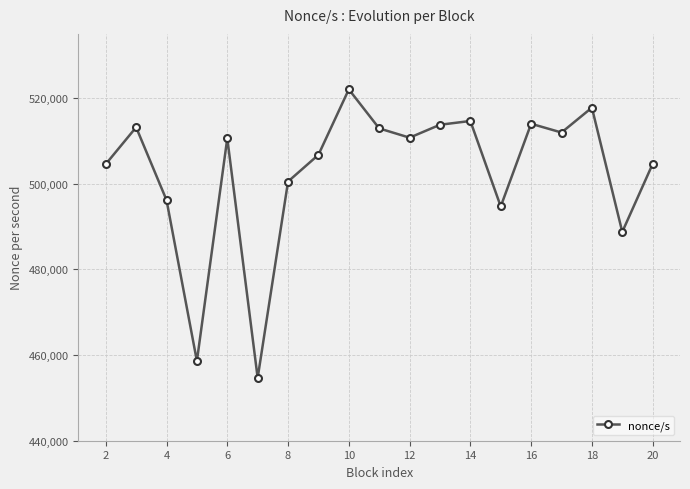

What is the smallest value displayed?

454666.5